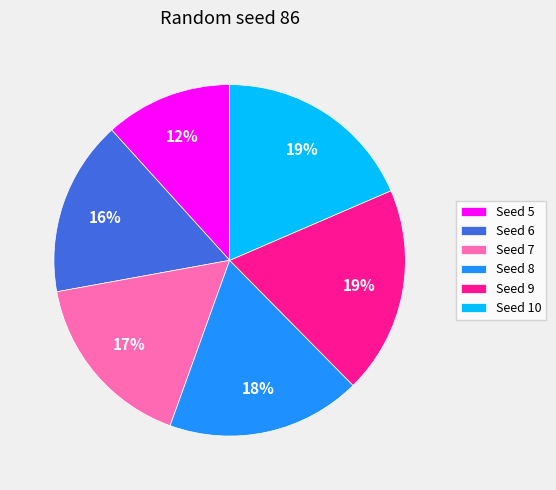

What percentage is the Seed 10 slice, to the nearest percent?

19%